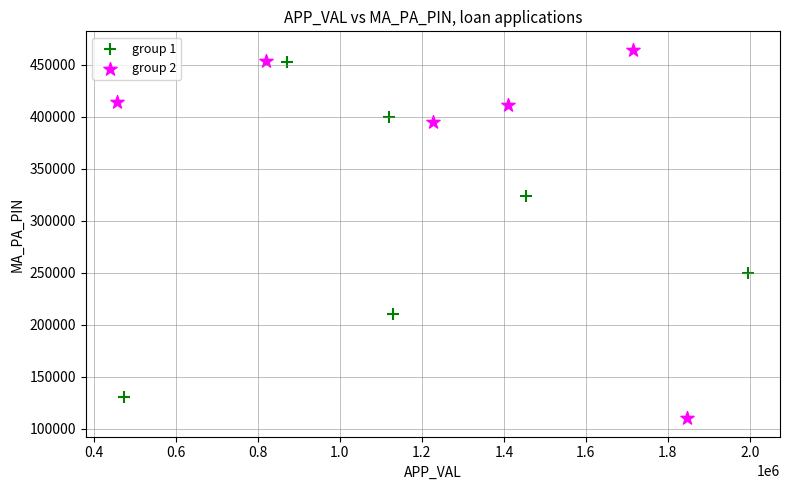

Which series has the largest Y range (max minus min)?

group 2